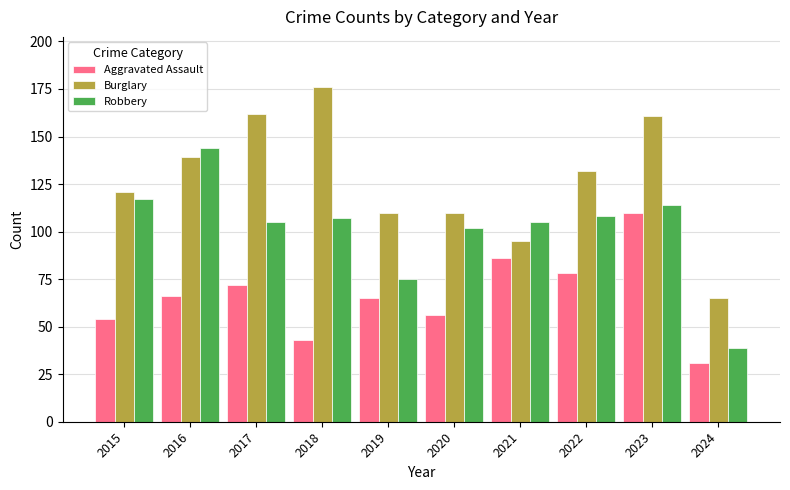

What is the average value of the Burglary series?

127